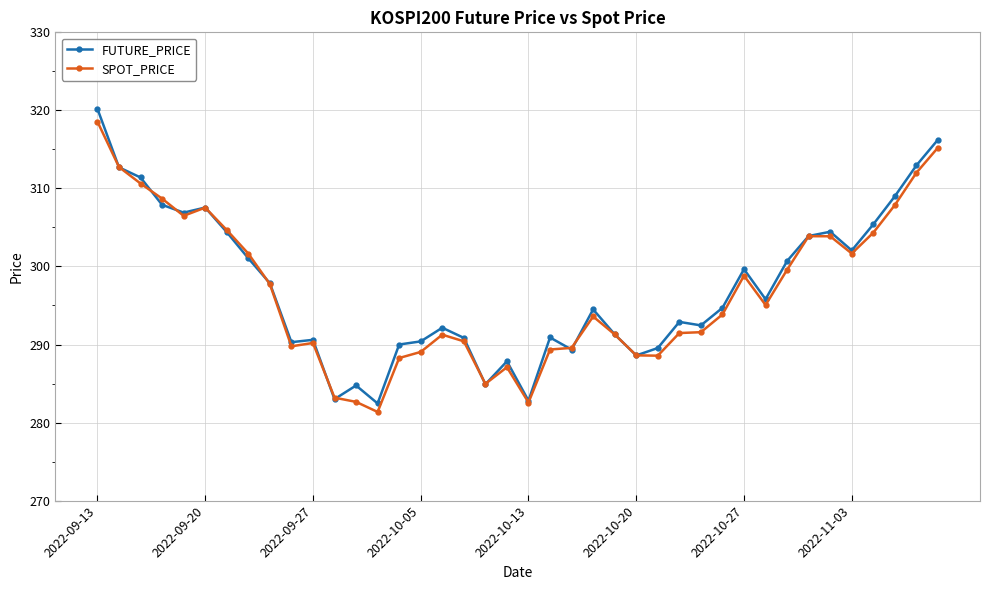

What is the value of the FUTURE_PRICE point at the 1st from the left?

320.2